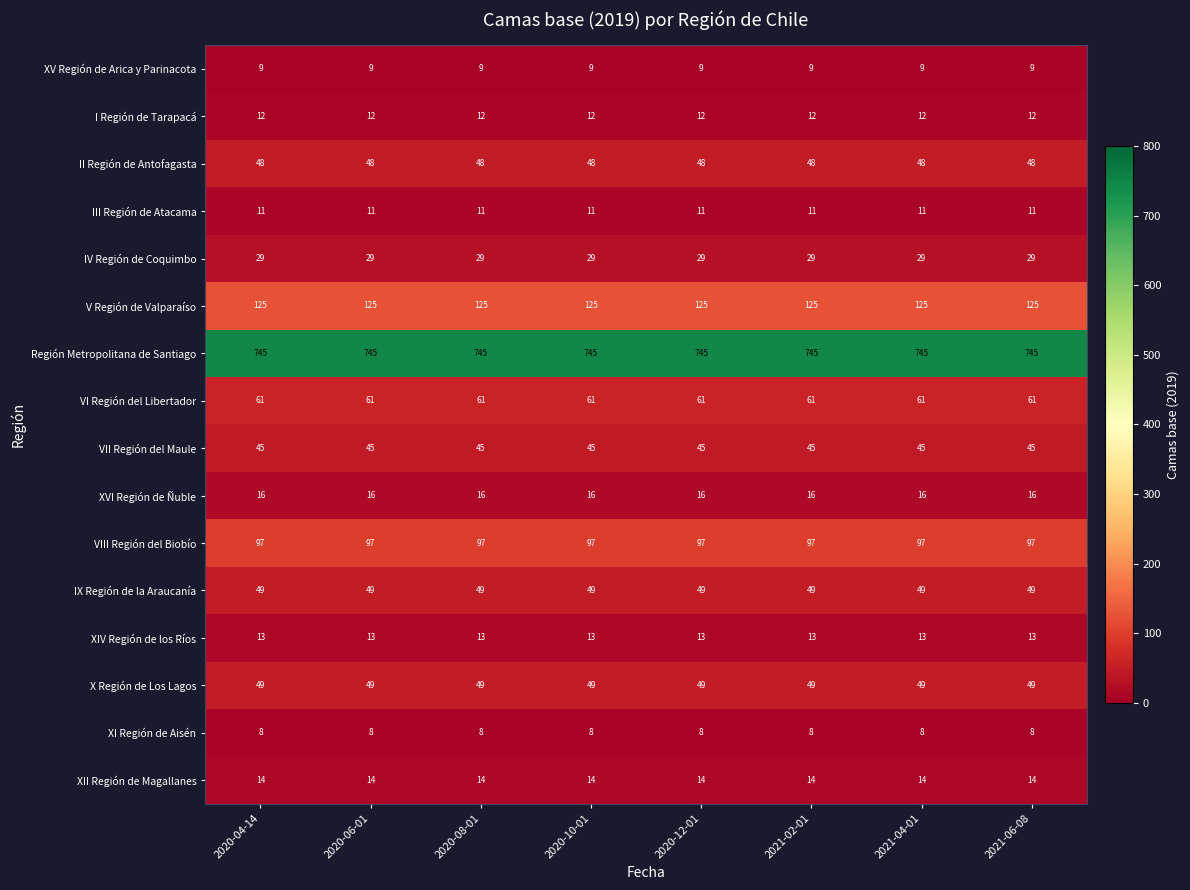

Is the value of XIV Región de los Ríos at 2021-02-01 greater than the value of XVI Región de Ñuble at 2021-06-08?

No